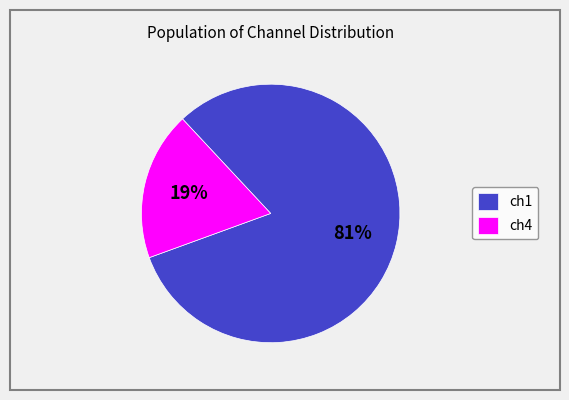

Which has a higher value, ch1 or ch4?

ch1